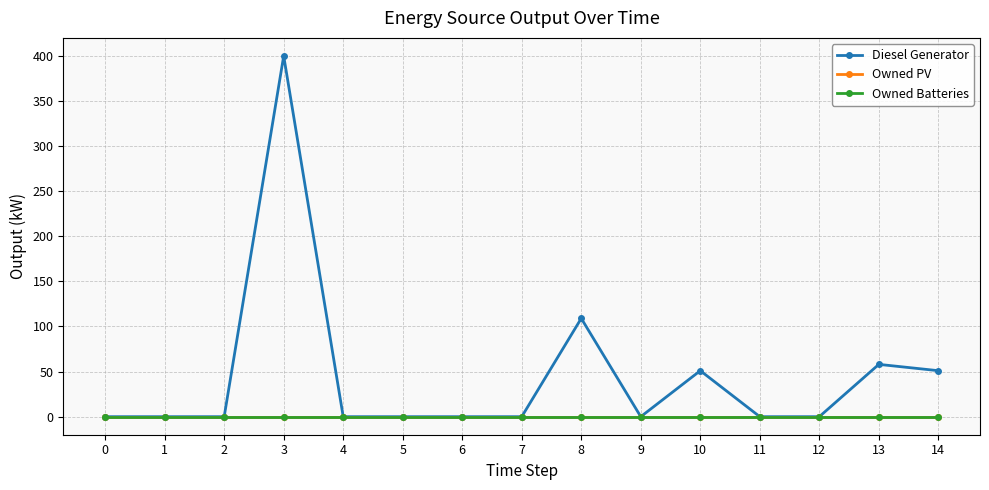

Does the chart have visible grid lines?

Yes